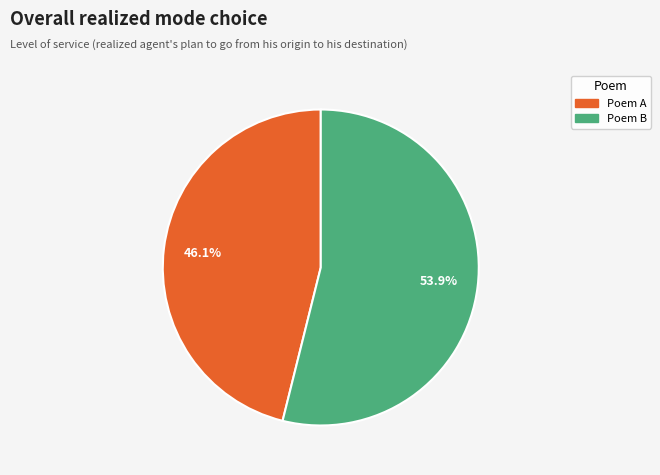

Combined, do Poem A and Poem B account for over 50%?

Yes